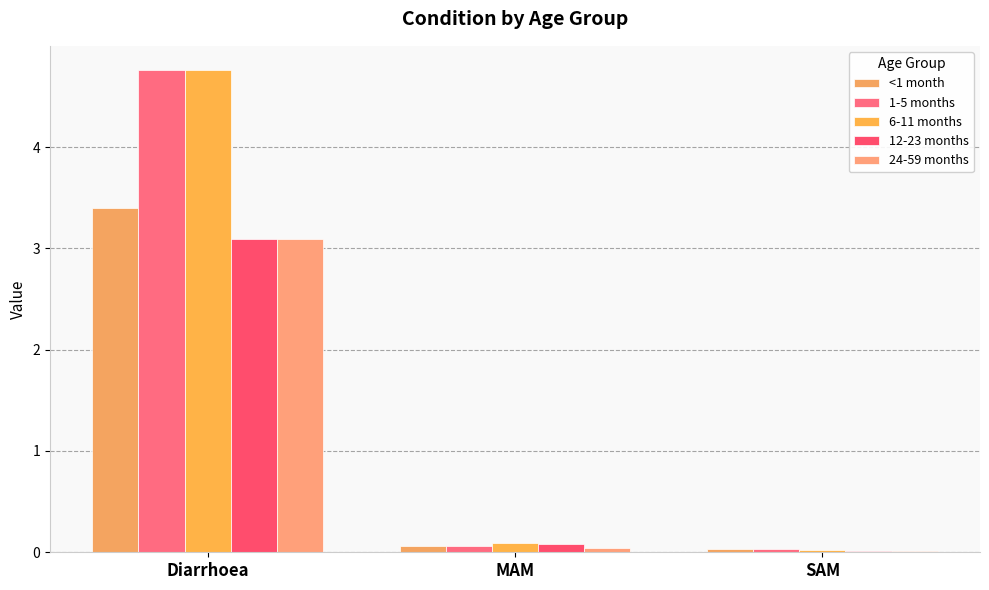

Rank the series by their maximum value, from highest to lowest.

1-5 months, 6-11 months, <1 month, 12-23 months, 24-59 months